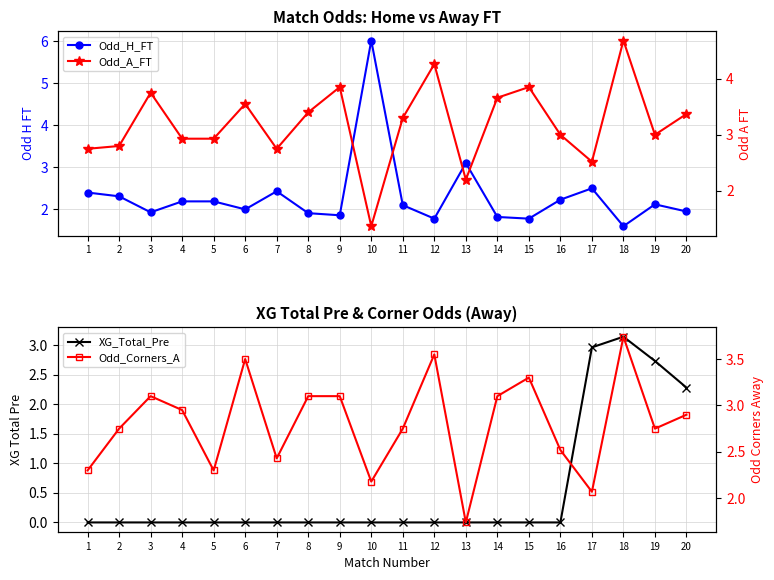

Reading left to right, extract all data points from this chart.

Odd_H_FT: 2.4	2.3	1.9	2.2	2.2	2.0	2.4	1.9	1.9	6.0	2.1	1.8	3.1	1.8	1.8	2.2	2.5	1.6	2.1	1.9
XG_Total_Pre: 0.0	0.0	0.0	0.0	0.0	0.0	0.0	0.0	0.0	0.0	0.0	0.0	0.0	0.0	0.0	0.0	3.0	3.1	2.7	2.3
Odd_A_FT: 2.8	2.8	3.8	2.9	2.9	3.5	2.8	3.4	3.9	1.4	3.3	4.3	2.2	3.7	3.9	3.0	2.5	4.7	3.0	3.4
Odd_Corners_A: 2.3	2.8	3.1	3.0	2.3	3.5	2.4	3.1	3.1	2.2	2.8	3.5	1.7	3.1	3.3	2.5	2.1	3.7	2.8	2.9